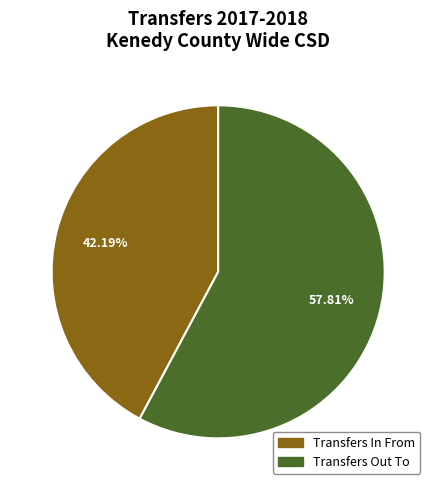

To the nearest percent, what portion does Transfers In From represent?

42%